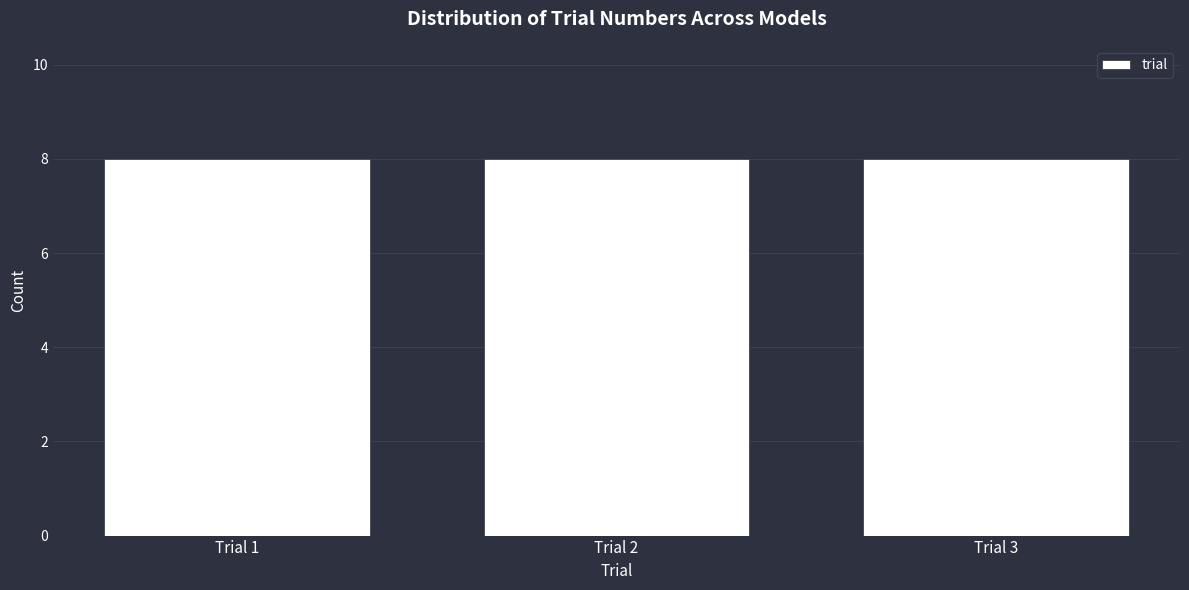

How tall is the bar that spans 1.5 to 2.5 on the x-axis? The values are not printed on the chart, so give them approximately, as read against the axis.

8